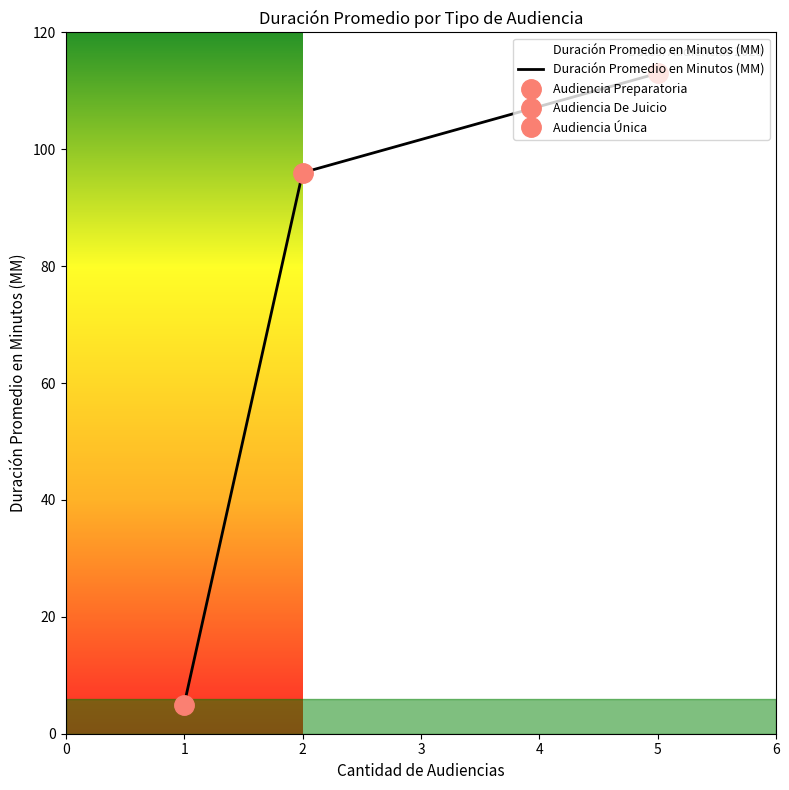

The value of Duración Promedio en Minutos (MM) at 5 is 113. True or false?

True